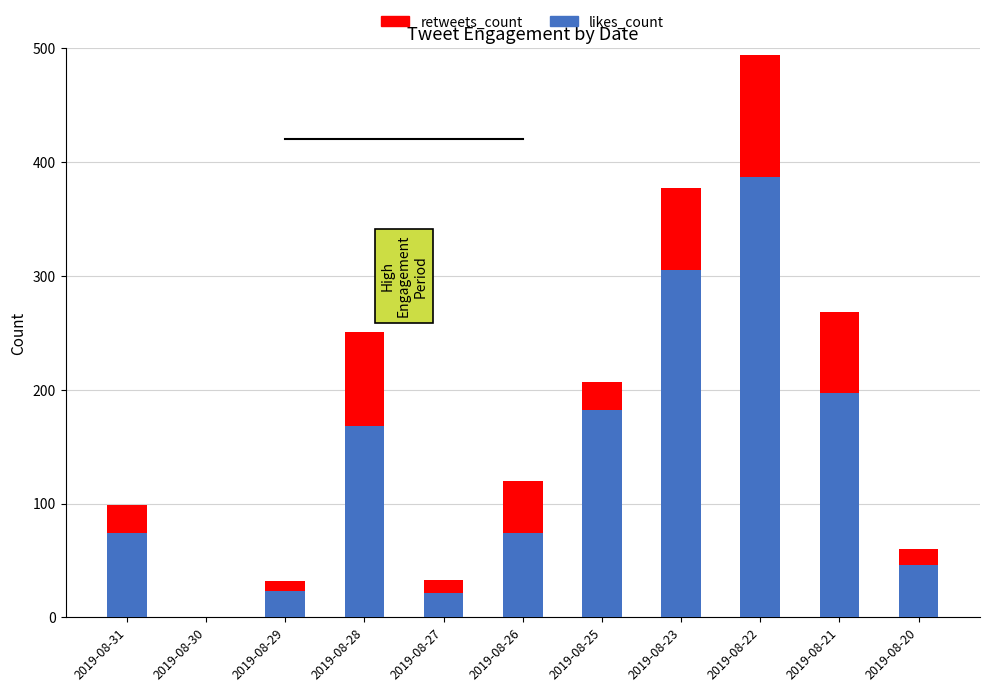

Are the bars horizontal?

No